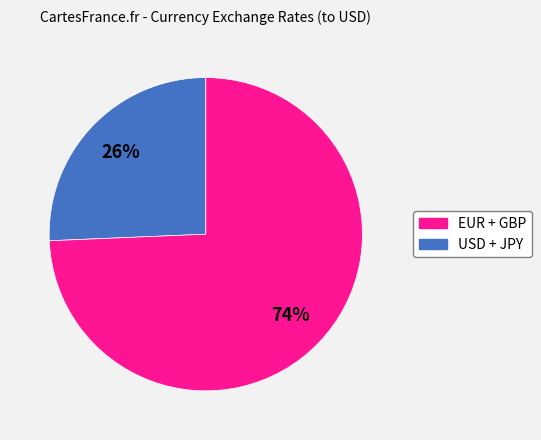

To the nearest percent, what is the average slice percentage?

50%